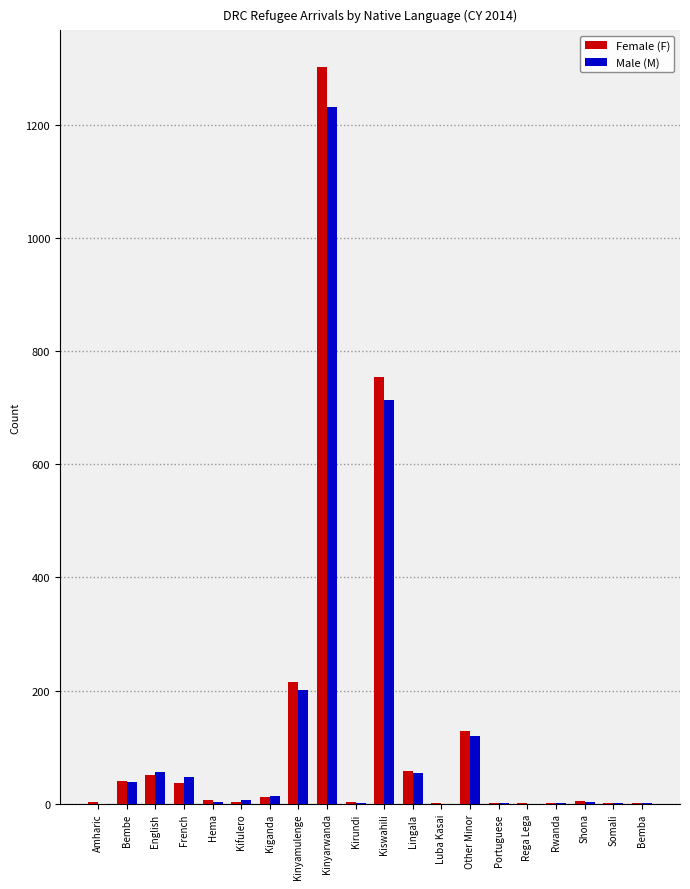

Is it true that Female (F) equals 1812 at Kinyarwanda?

False